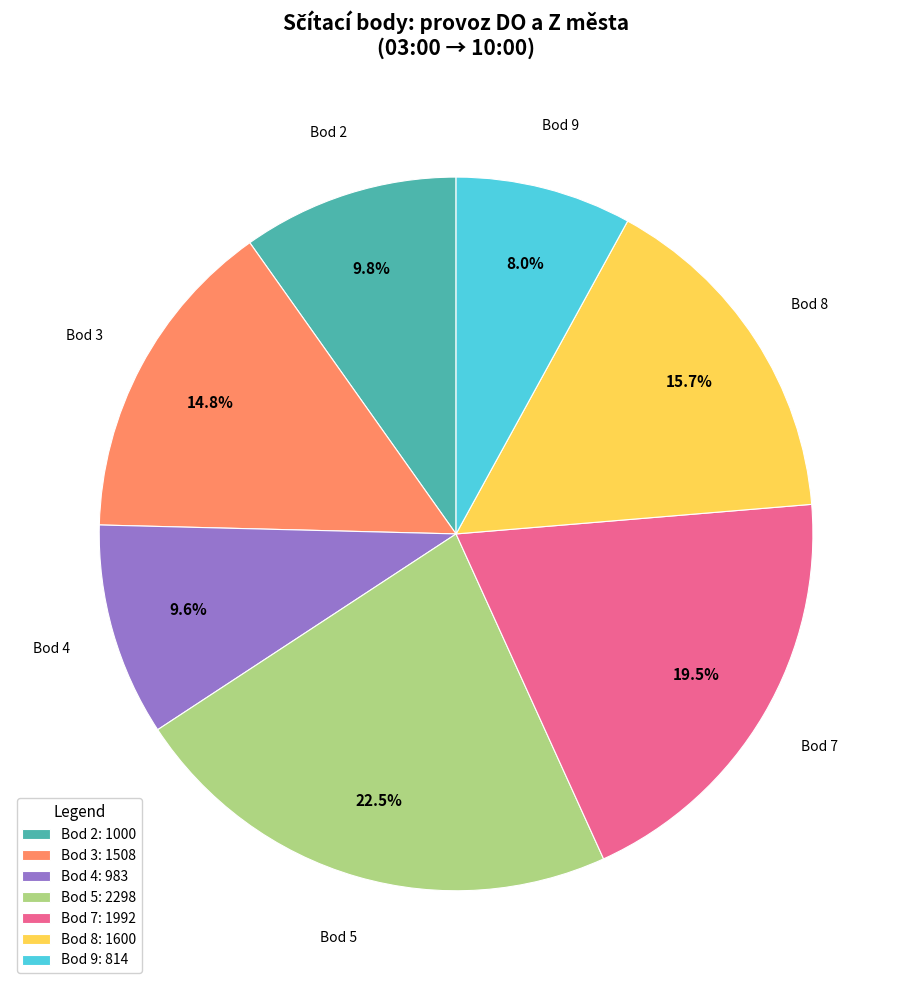

Between Bod 4: 983 and Bod 7: 1992, which is larger?

Bod 7: 1992